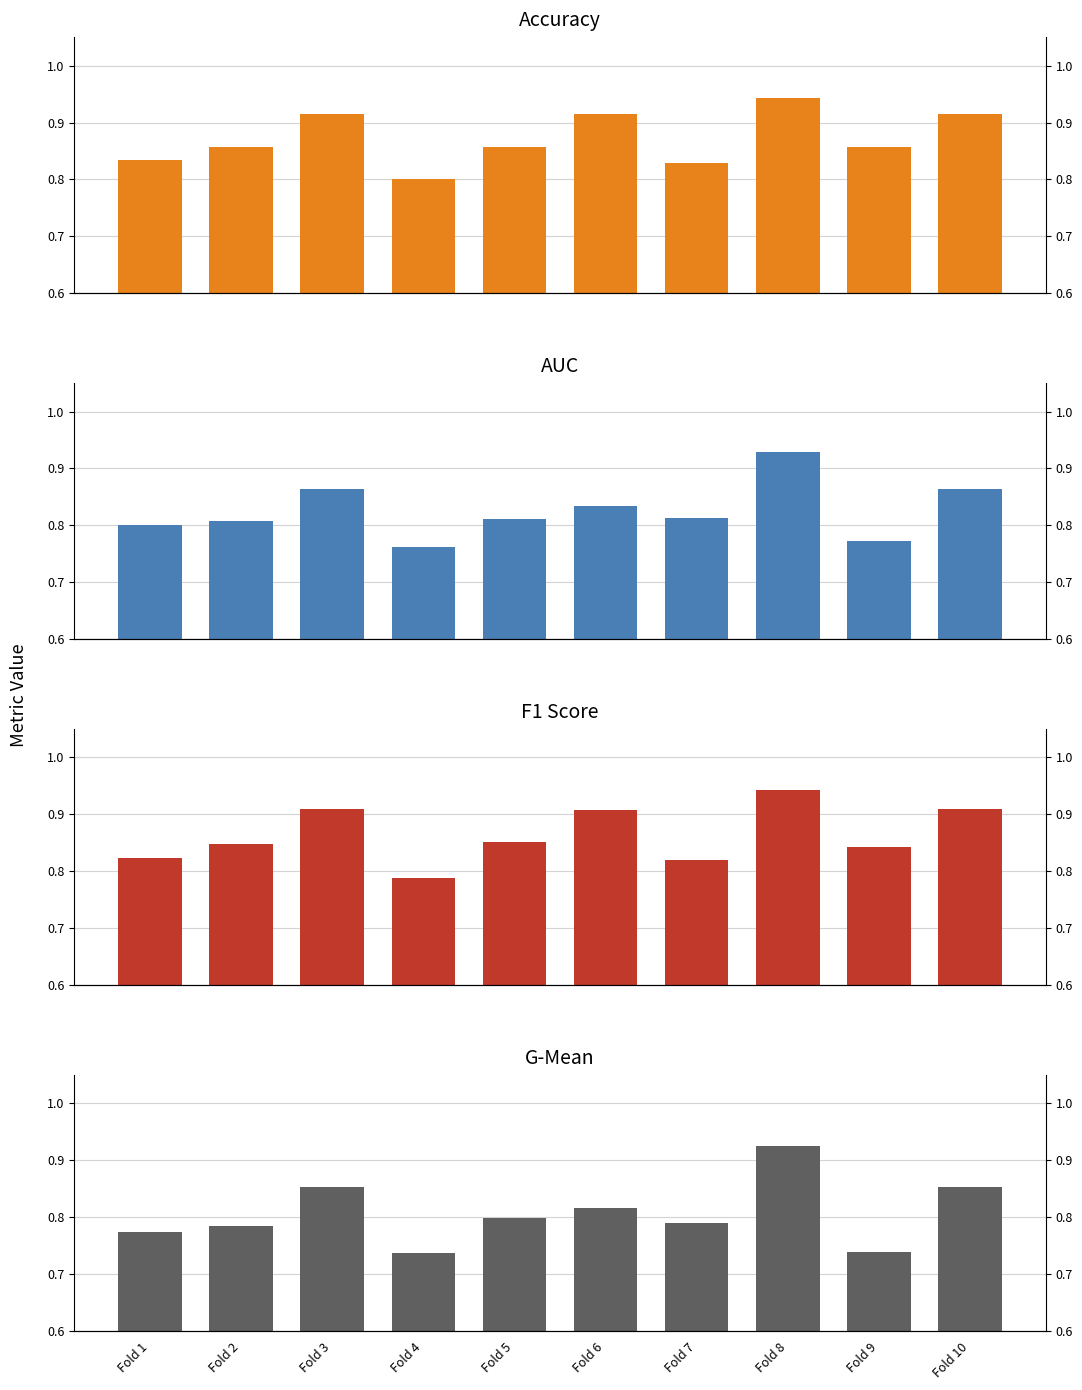

What is the total value across all series at Fold 5?

3.3